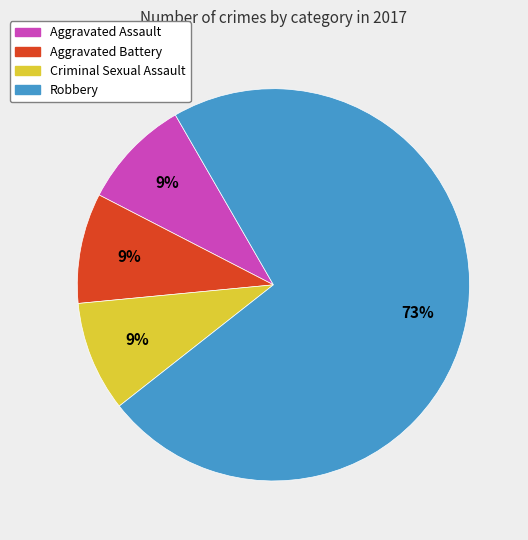

Combined, do Aggravated Assault and Criminal Sexual Assault account for over 50%?

No